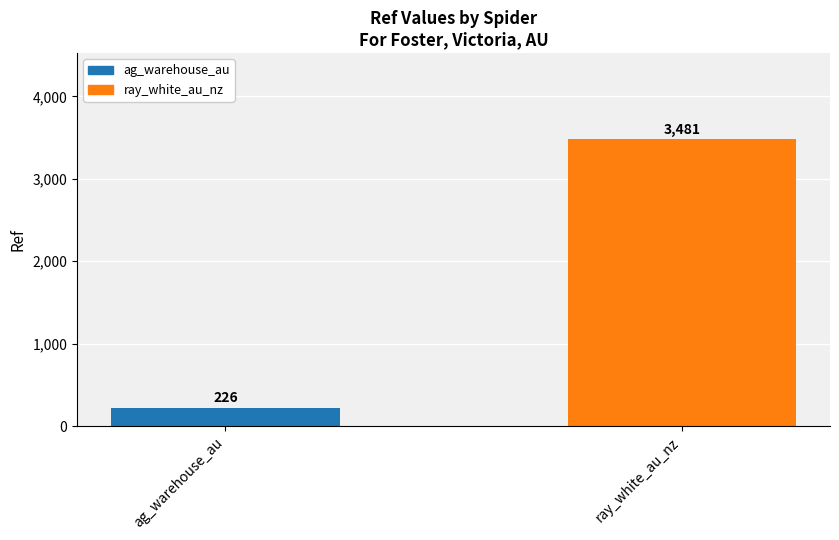

List the labels in order of value, largest first.

ray_white_au_nz, ag_warehouse_au